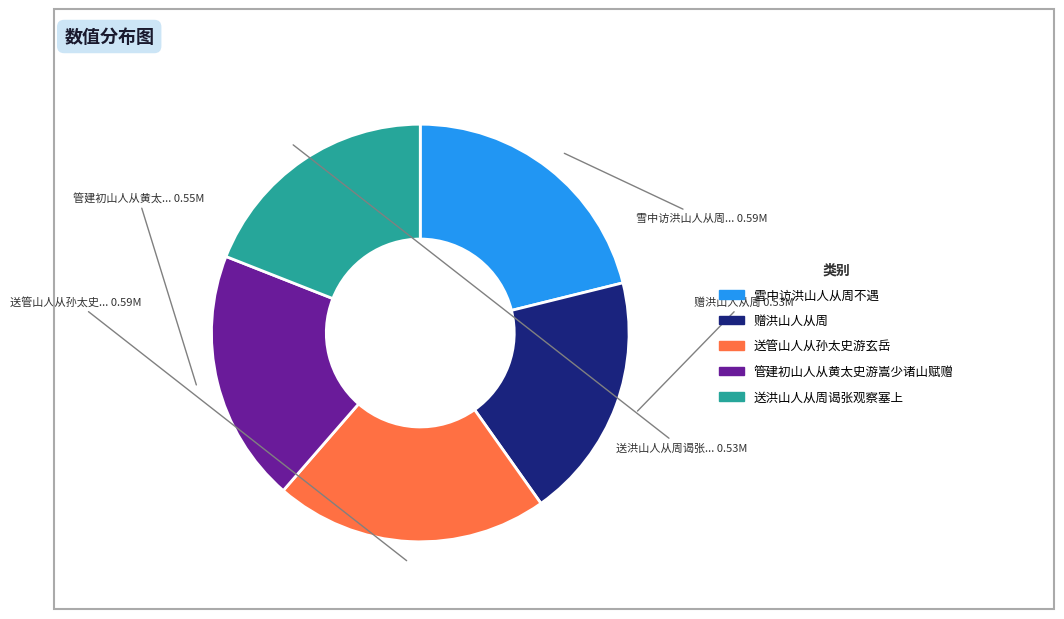

Approximately how many times larger is the value at 赠洪山人从周 compared to 雪中访洪山人从周不遇?

0.9